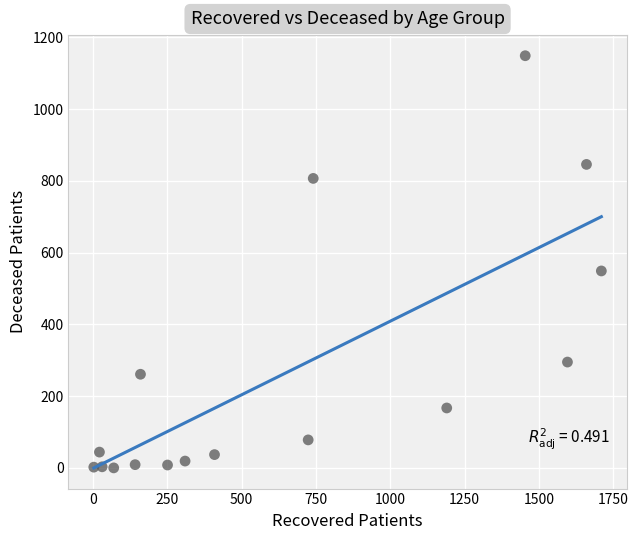

What Y value in the scatter plot is closest to 574?

549